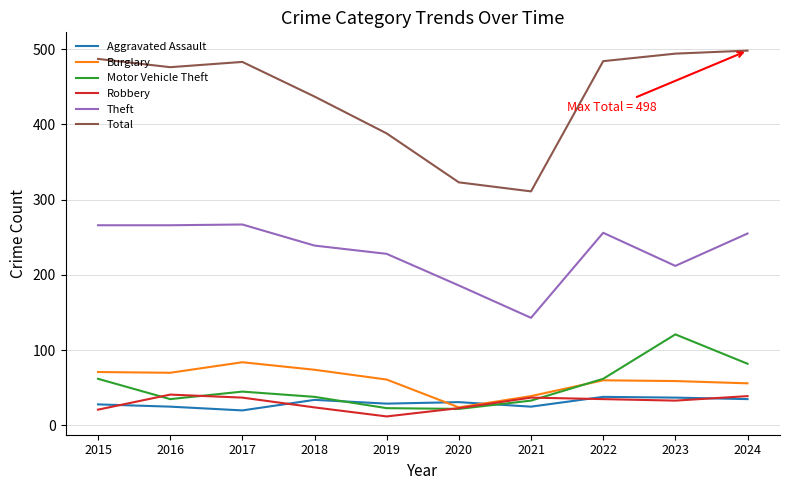

Which series has the widest spread of values?

Total